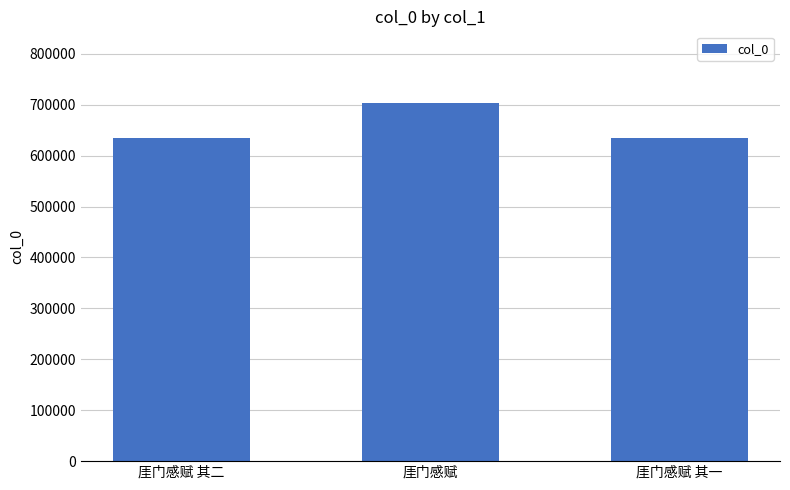

The value at 厓门感赋 is 703296. True or false?

True